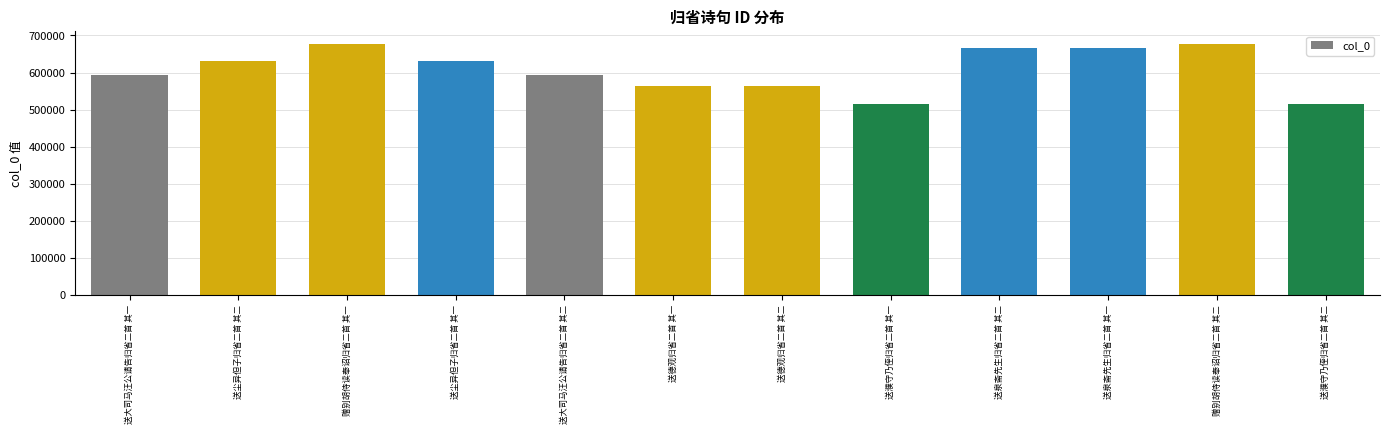

How many categories are shown in the chart?

12